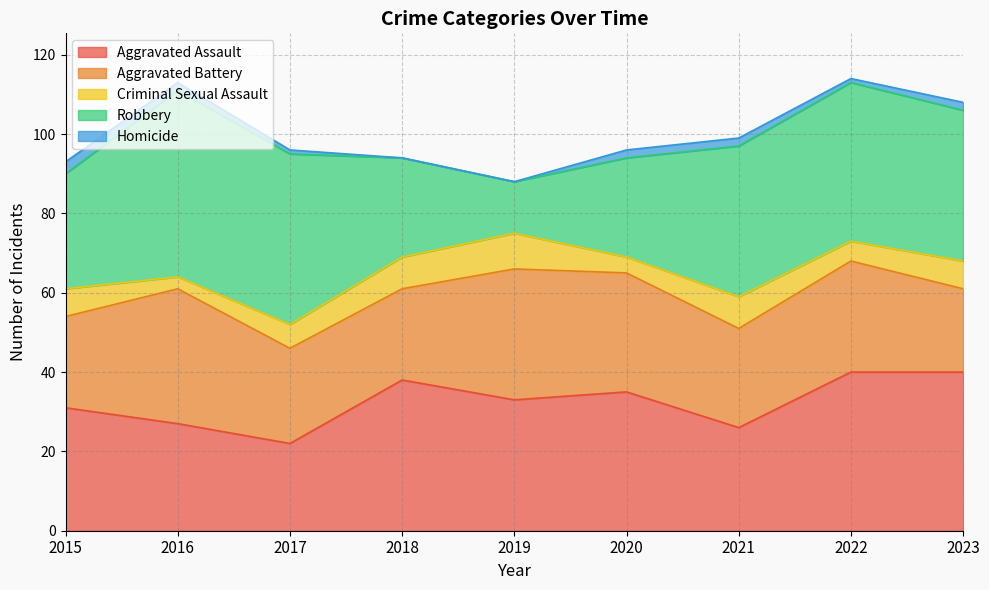

What is the difference between the maximum and minimum values in the Homicide series?

3